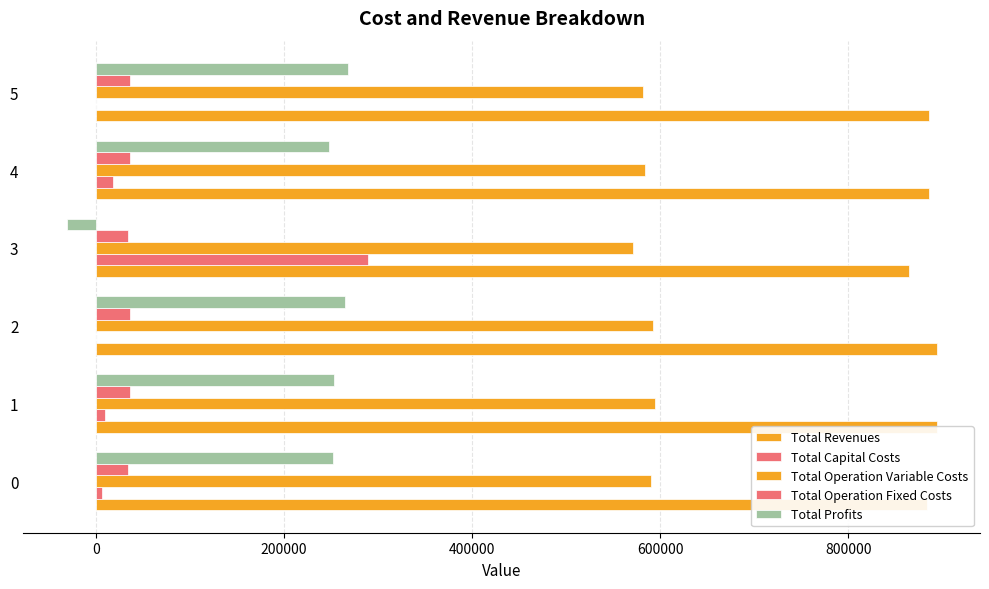

Reading right to left, list all the values displayed in this chart.

Total Revenues: 885974.2	885974.2	864848.4	893775.5	893775.5	883943.8
Total Capital Costs: 0.0	18400.0	289920.0	0.0	9856.0	7040.0
Total Operation Variable Costs: 581946.9	583687.1	571338.5	592653.6	594445.1	589872.2
Total Operation Fixed Costs: 36151.9	36151.9	34218.3	36546.0	36546.0	34843.6
Total Profits: 267875.4	247735.3	-30628.5	264575.9	252928.5	252188.0